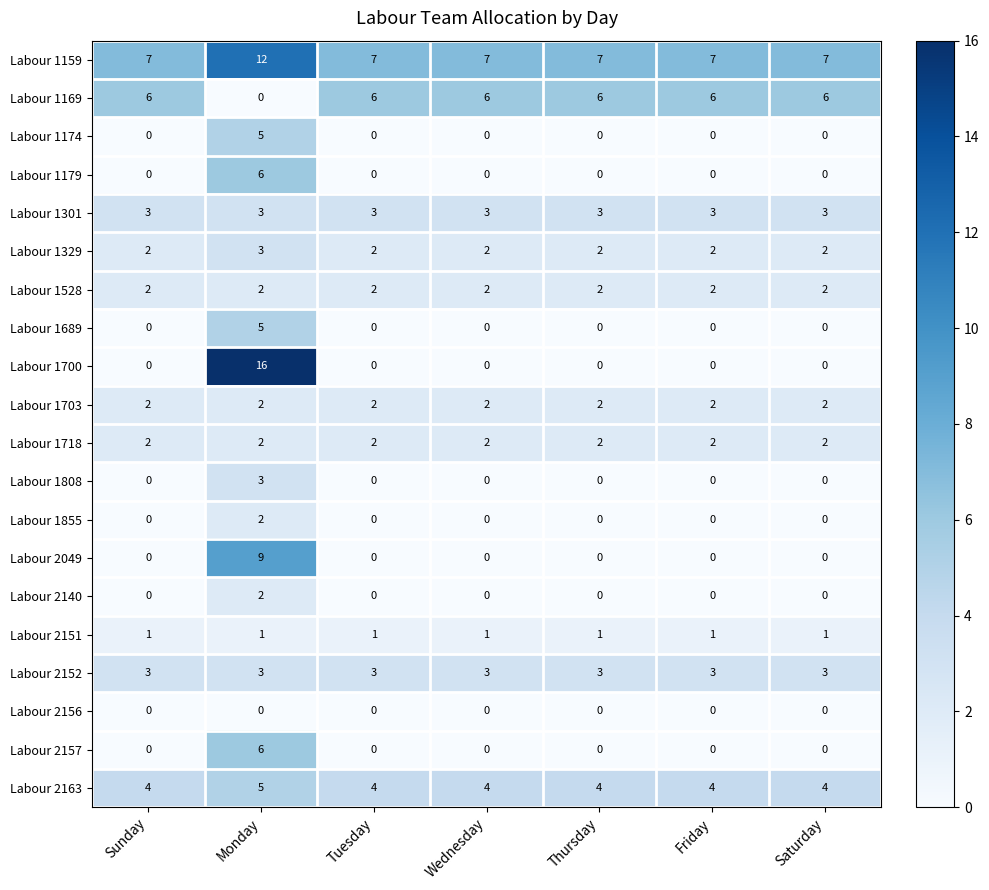

What is the sum of all Labour 1528 values?

14